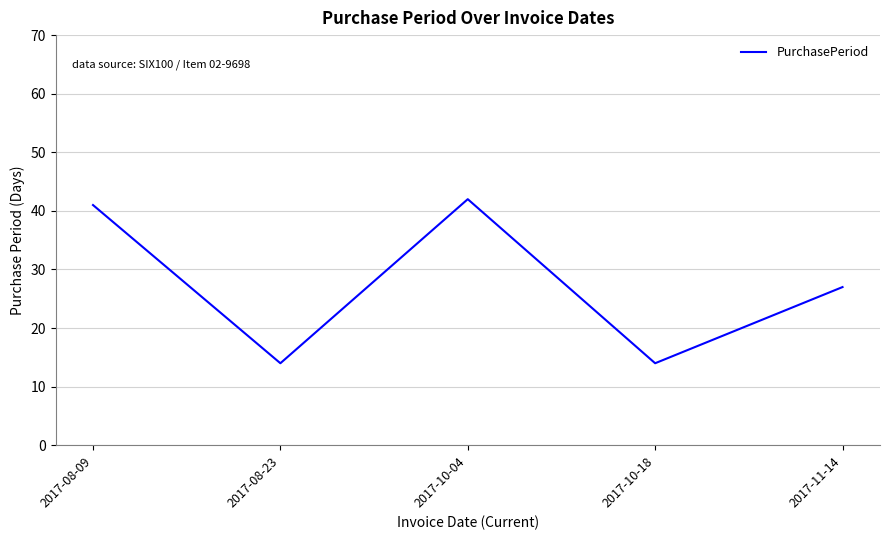

True or false: the data shows 41 at 2017-08-09.

True